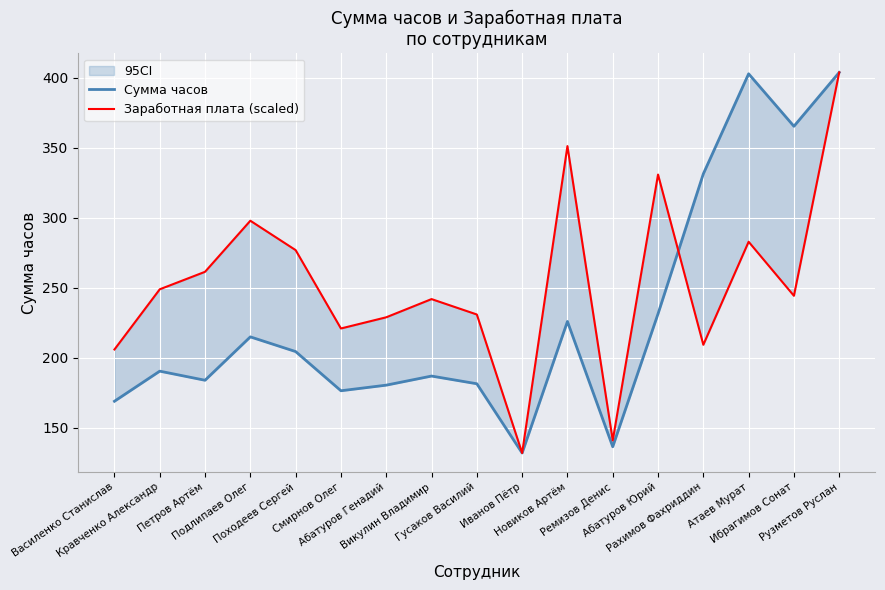

What is the average value of the Сумма часов series?

230.5